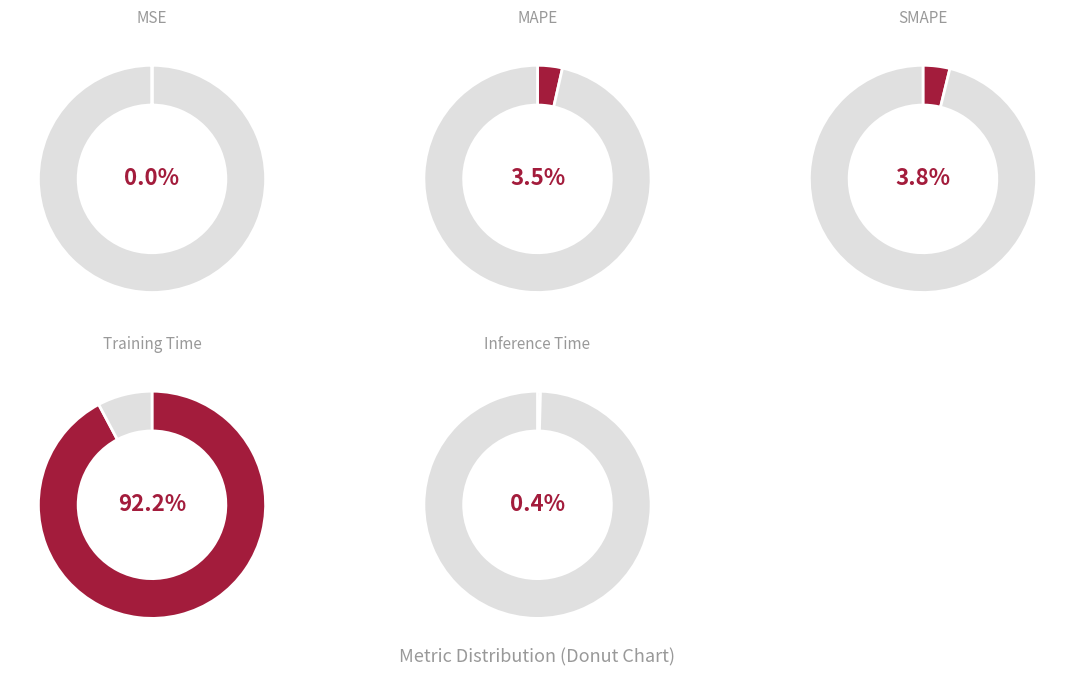

Count the number of slices in the pie.

5